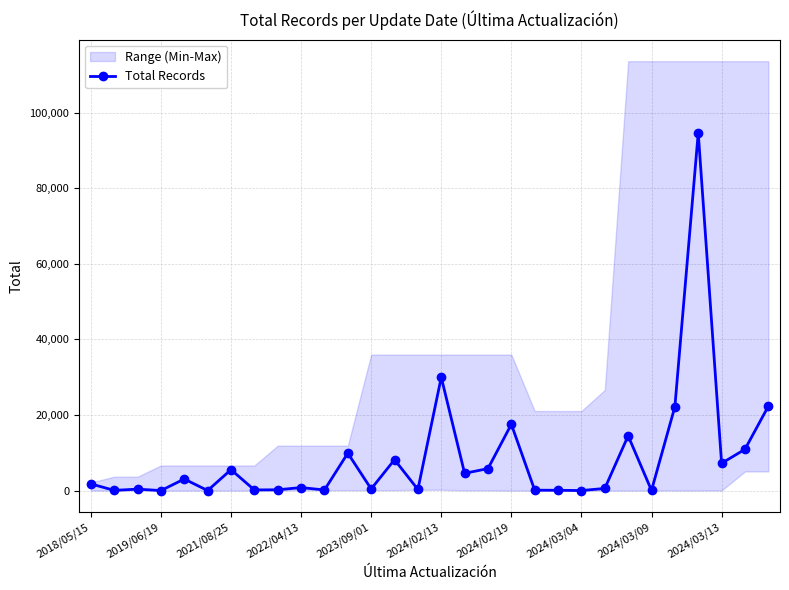

How many points are lower than both their immediate neighbors (excluding endpoints)?

11